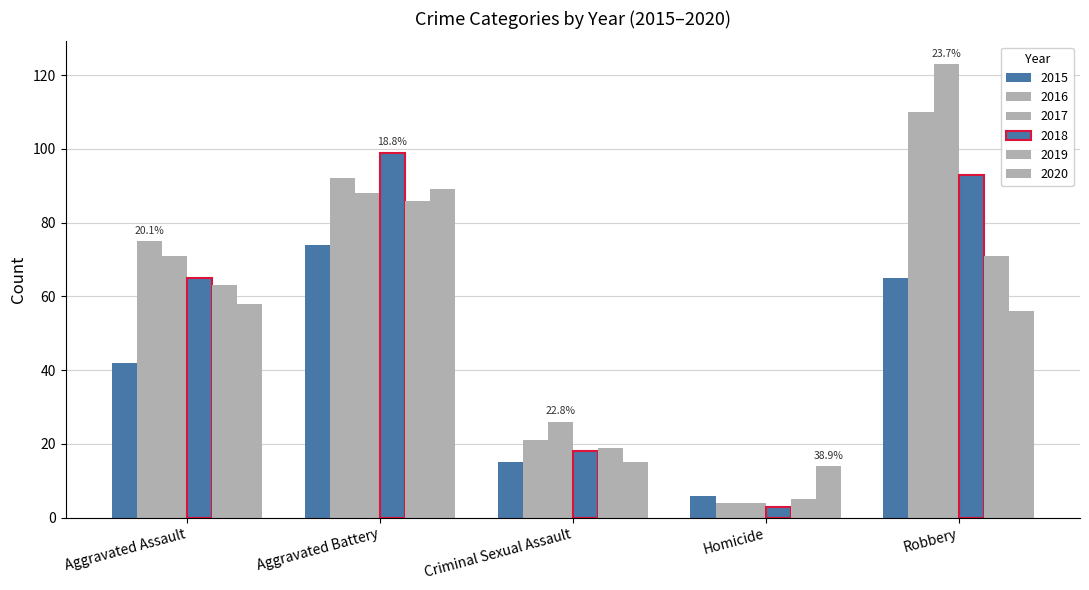

How many bars are there in each group?

6